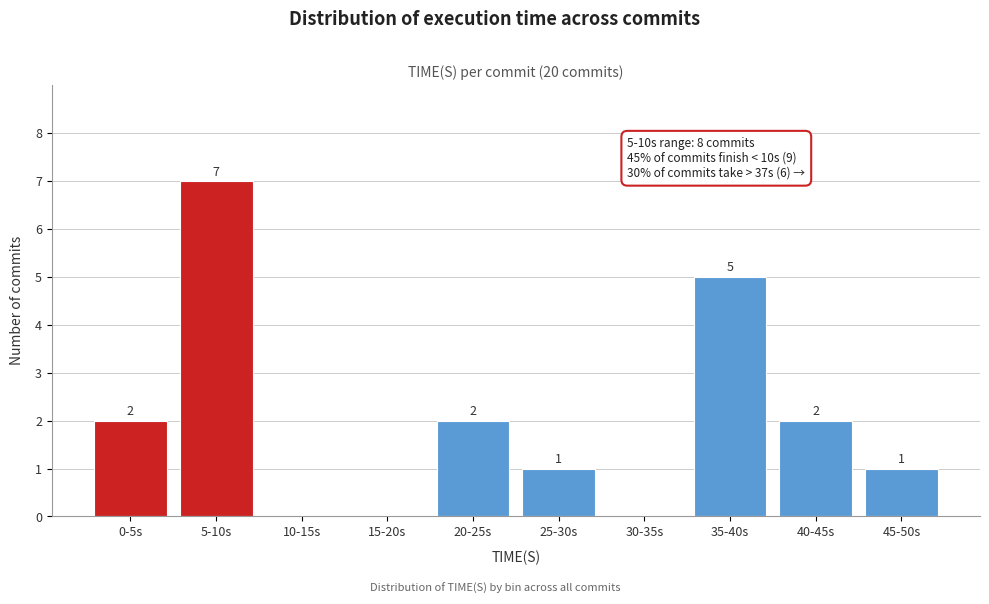

Reading right to left, what are all the values shown in this chart?

45-50s=1	40-45s=2	35-40s=5	30-35s=0	25-30s=1	20-25s=2	15-20s=0	10-15s=0	5-10s=7	0-5s=2